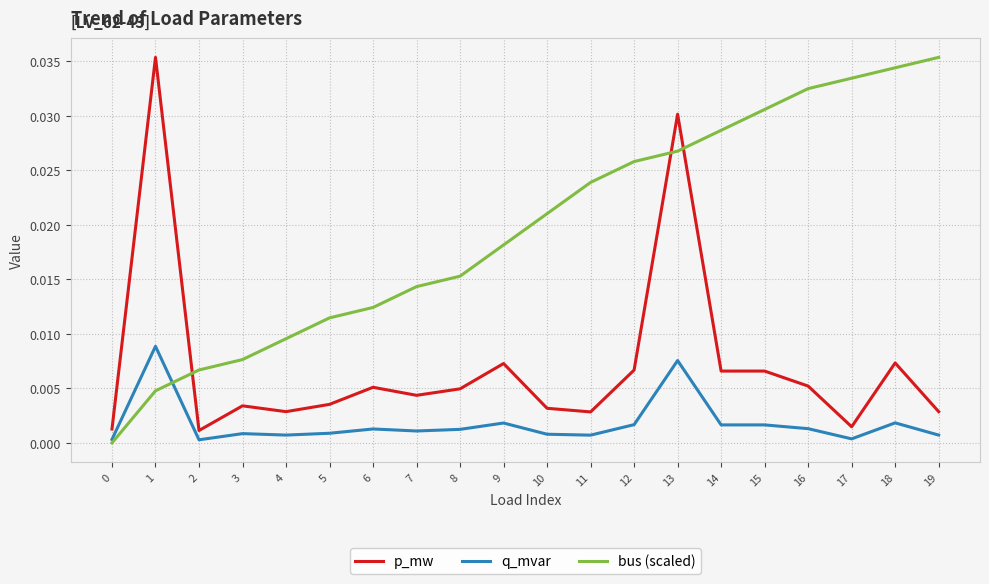

Is the value of q_mvar at 19 greater than the value of bus (scaled) at 5?

No